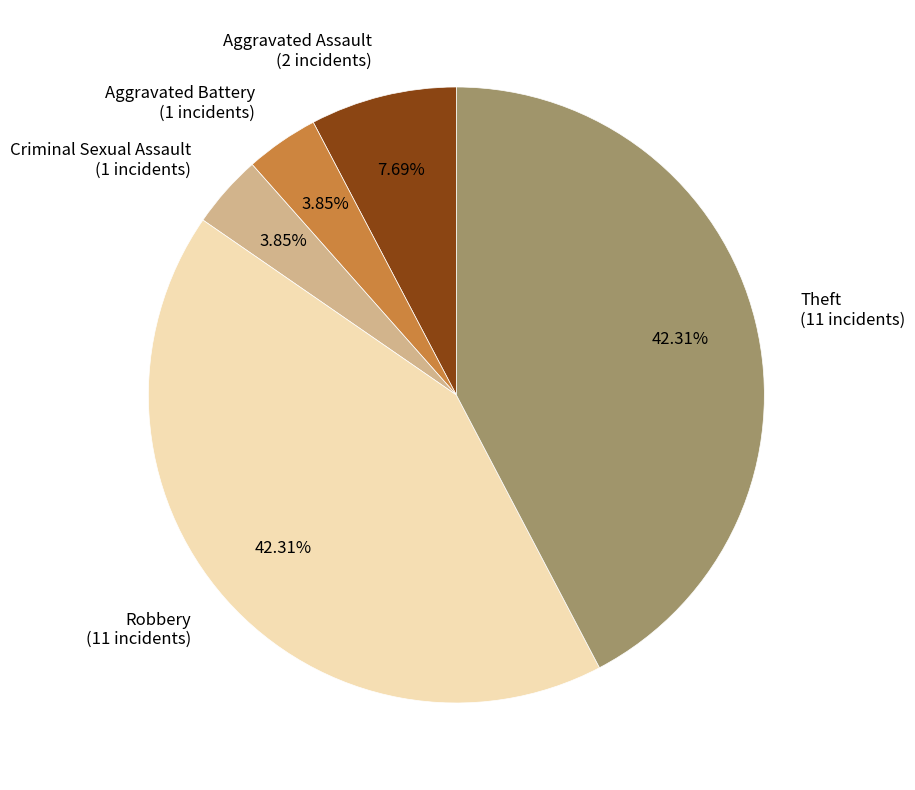

Is Robbery the majority of the pie?

No